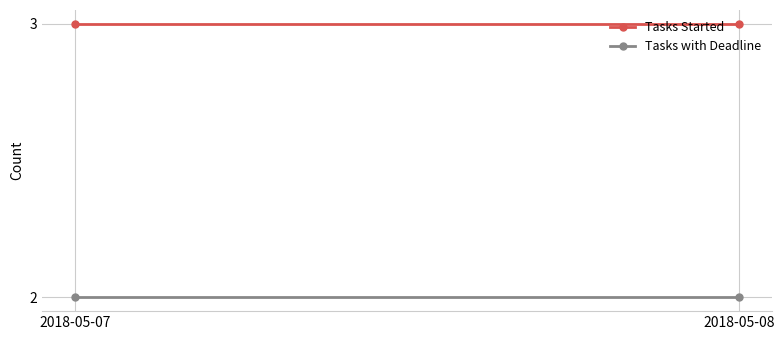

The Tasks Started series shows 3 at 2018-05-07. True or false?

True